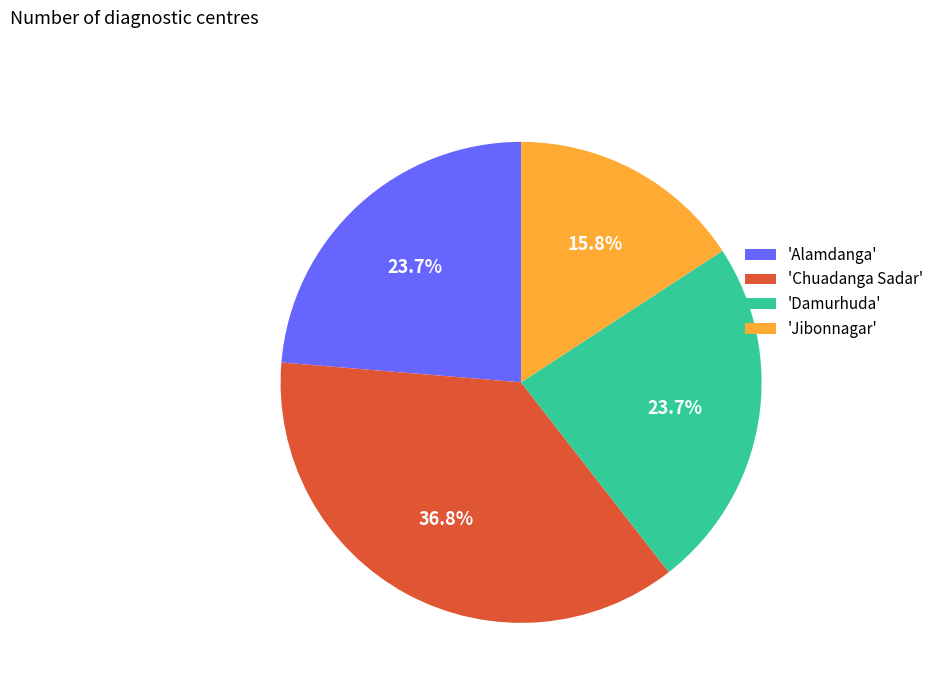

What portion of the pie excludes 'Alamdanga'?

76.3%